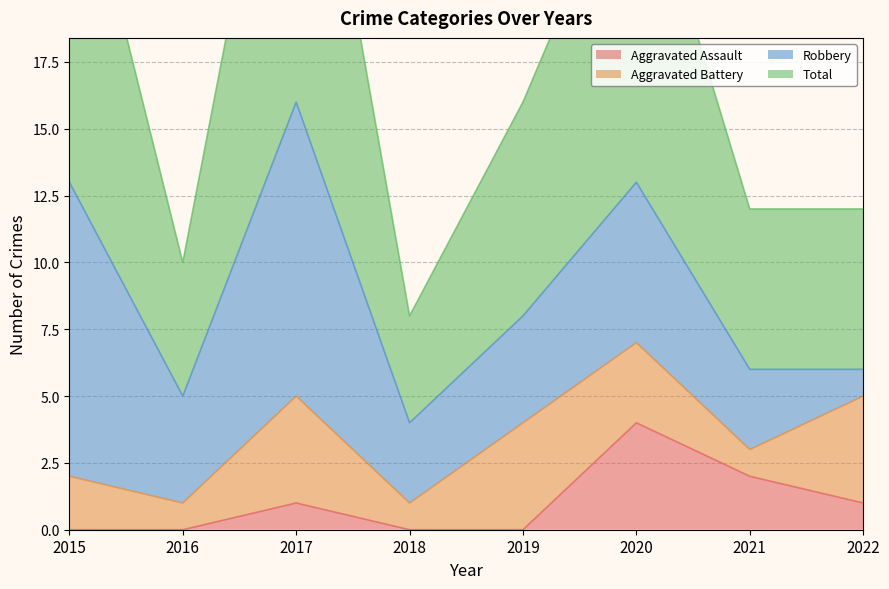

Which series has the widest spread of values?

Total